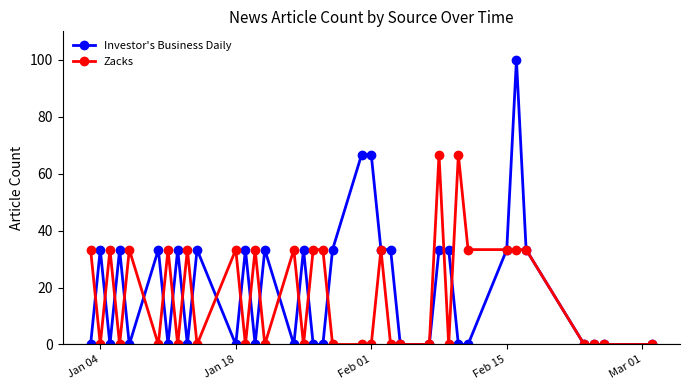

True or false: Zacks has more than 0 interior local peaks.

True